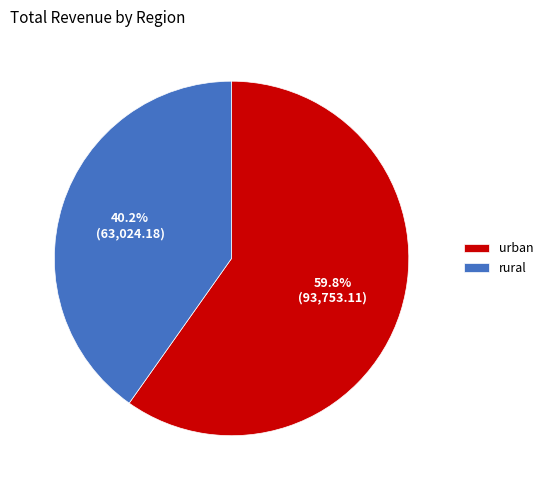

Which slice is the largest?

urban